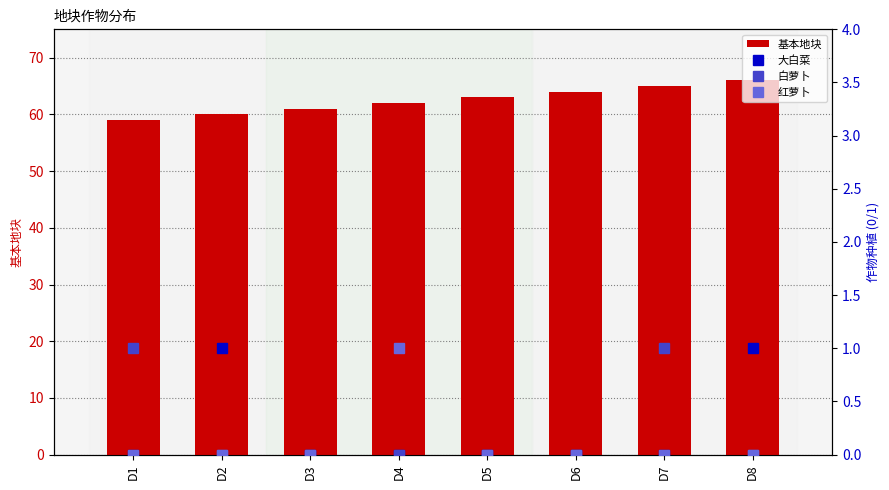

How many data points does each series have?

8